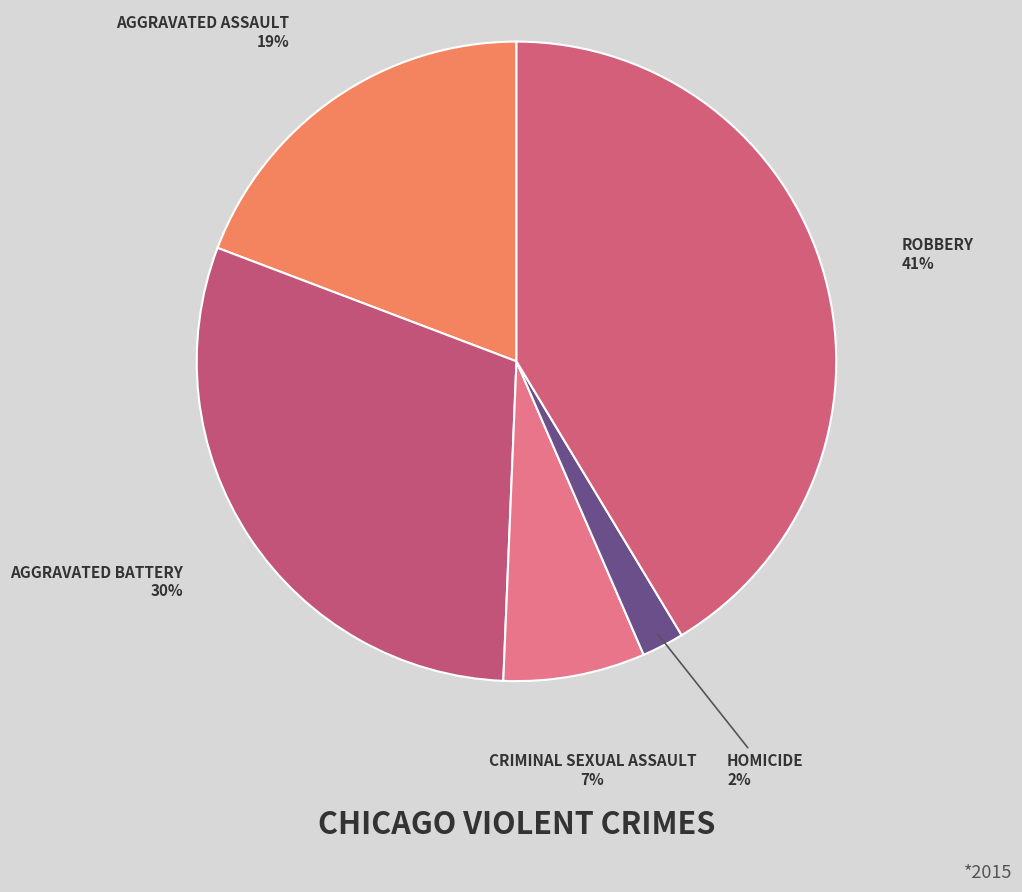

Count the number of slices in the pie.

5